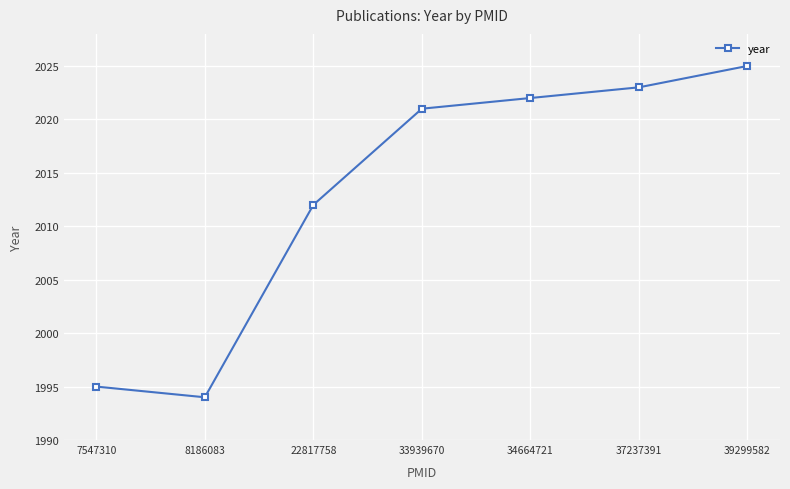

Rank the categories by value from lowest to highest.

8186083, 7547310, 22817758, 33939670, 34664721, 37237391, 39299582